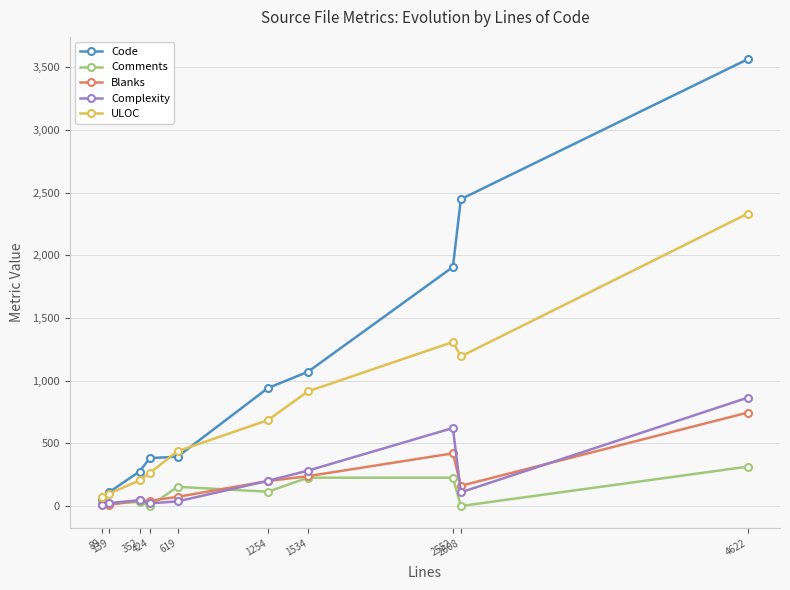

Which series changed the most between 139 and 2552?

Code